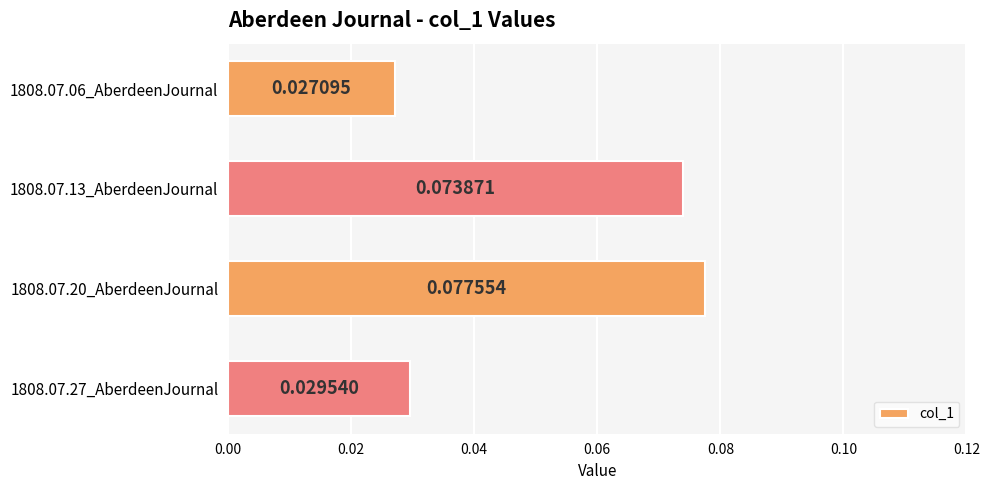

Rank the categories by value from highest to lowest.

1808.07.20_AberdeenJournal, 1808.07.13_AberdeenJournal, 1808.07.27_AberdeenJournal, 1808.07.06_AberdeenJournal